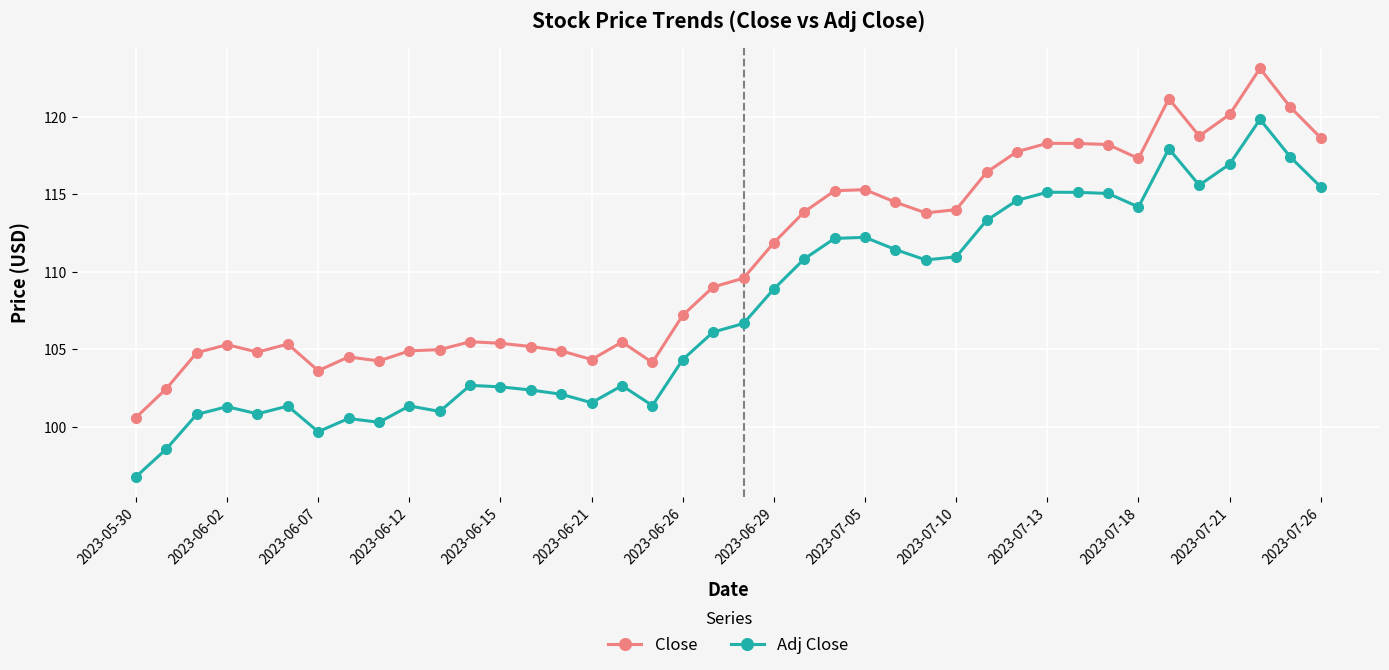

What is the value of the Close point at the 16th from the left?

104.3